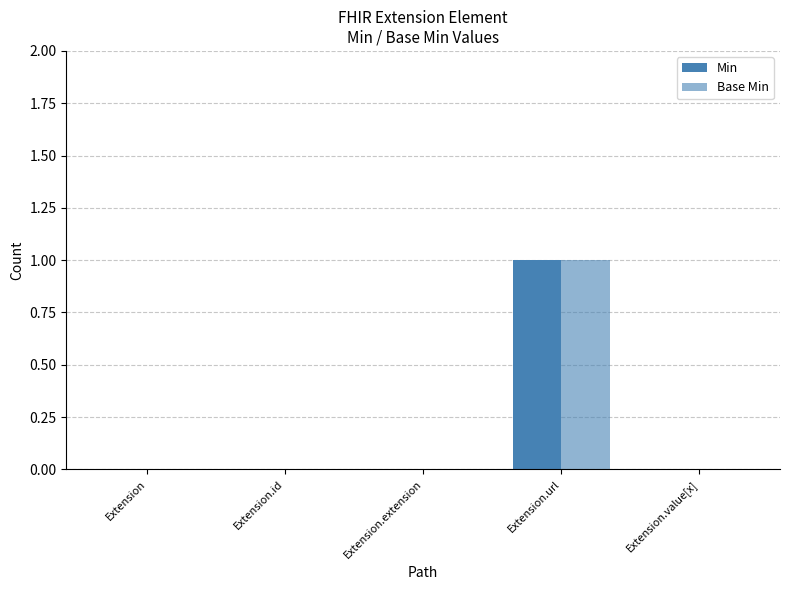

How many groups of bars are there?

5